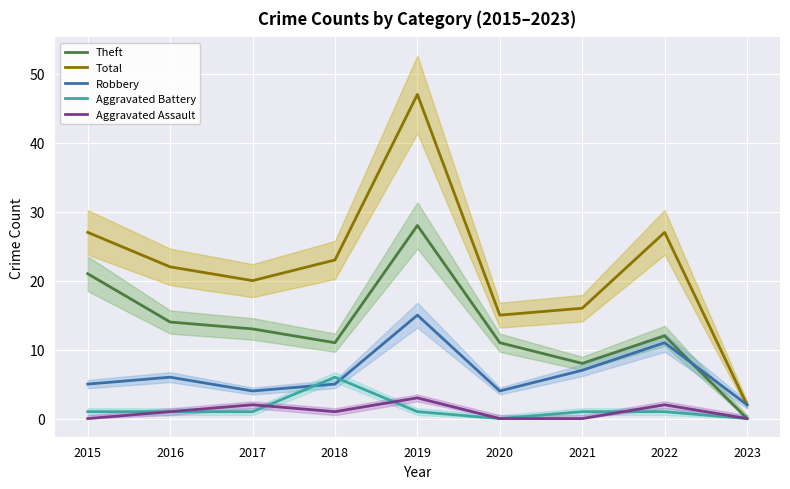

How many intersections are there between Aggravated Battery and Robbery?

2